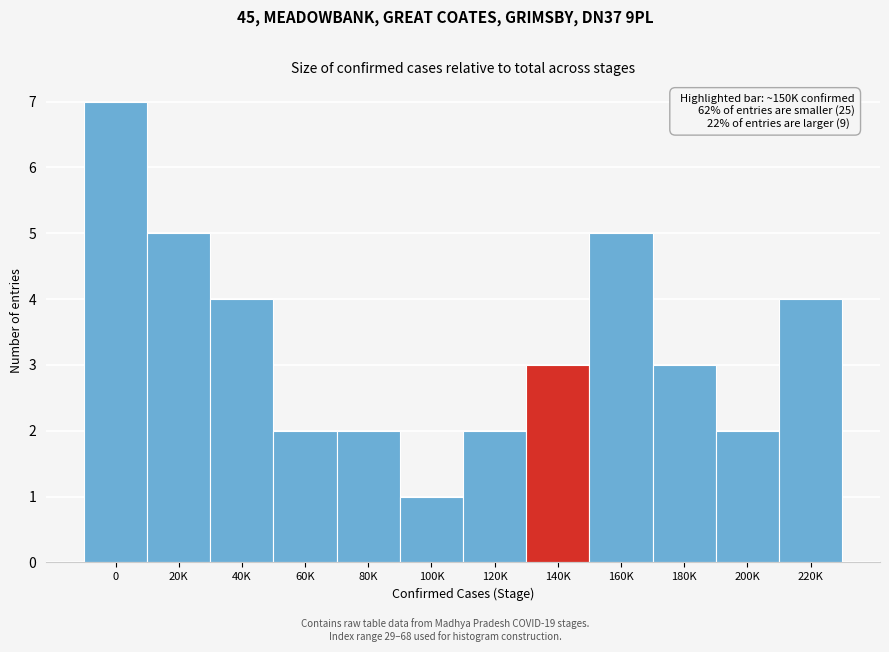

Reading left to right, transcribe all the data shown in this chart.

0=7	20K=5	40K=4	60K=2	80K=2	100K=1	120K=2	140K=3	160K=5	180K=3	200K=2	220K=4